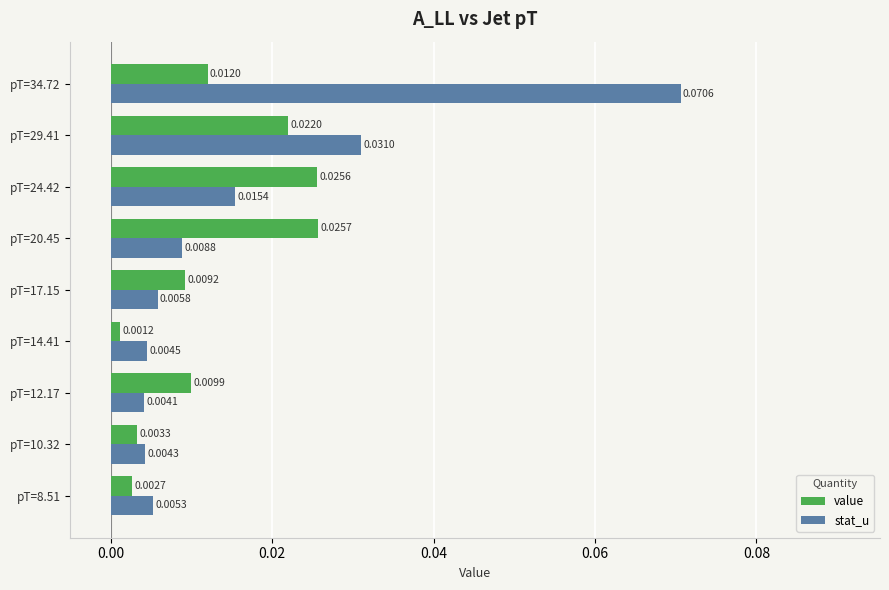

Which series has the largest range (max minus min)?

stat_u